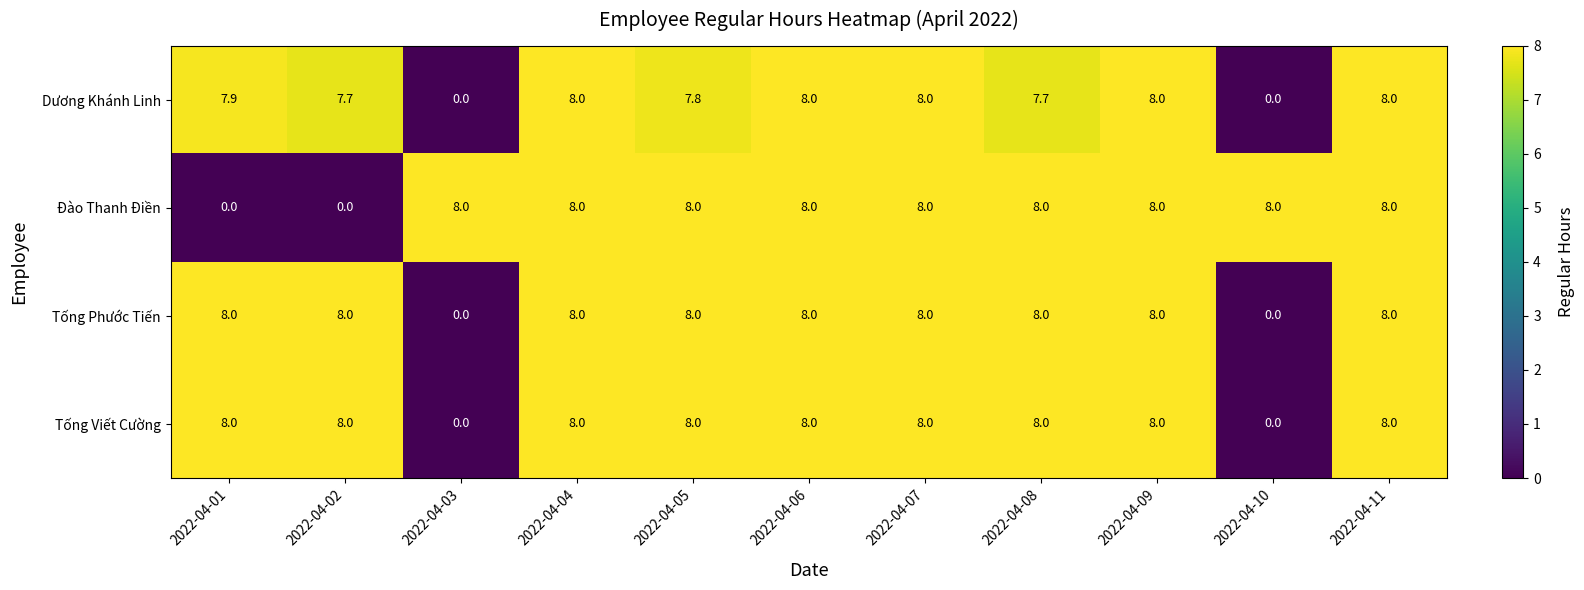

Is it true that Đào Thanh Điền equals 14.3 at 2022-04-04?

False